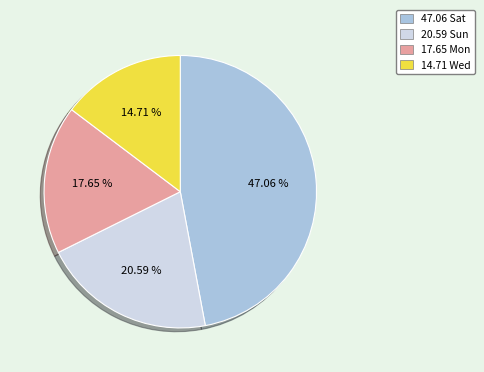

Is 47.06 Sat the majority of the pie?

No